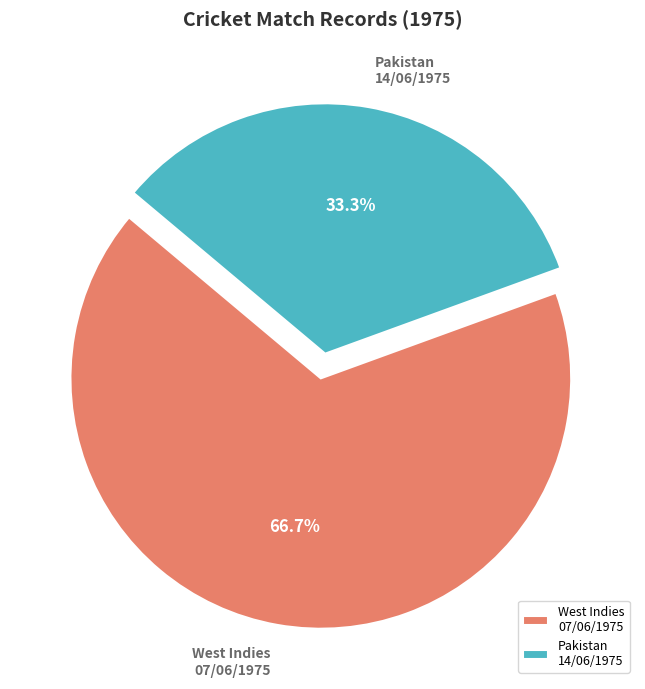

Which has a higher value, Pakistan 14/06/1975 or West Indies 07/06/1975?

West Indies 07/06/1975